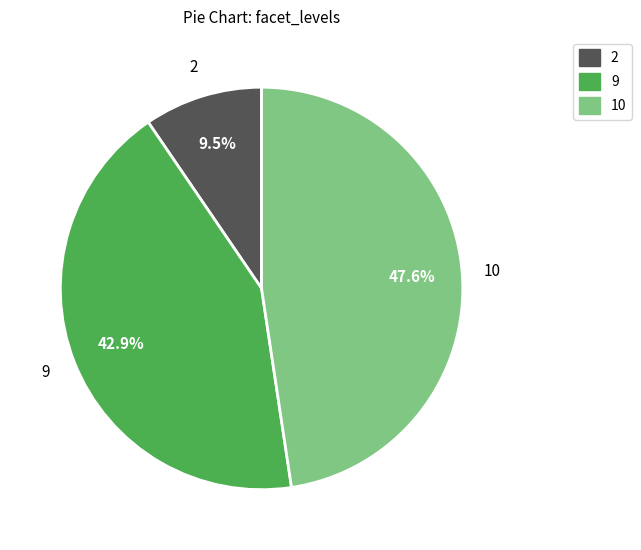

Rank the categories by value from lowest to highest.

2, 9, 10